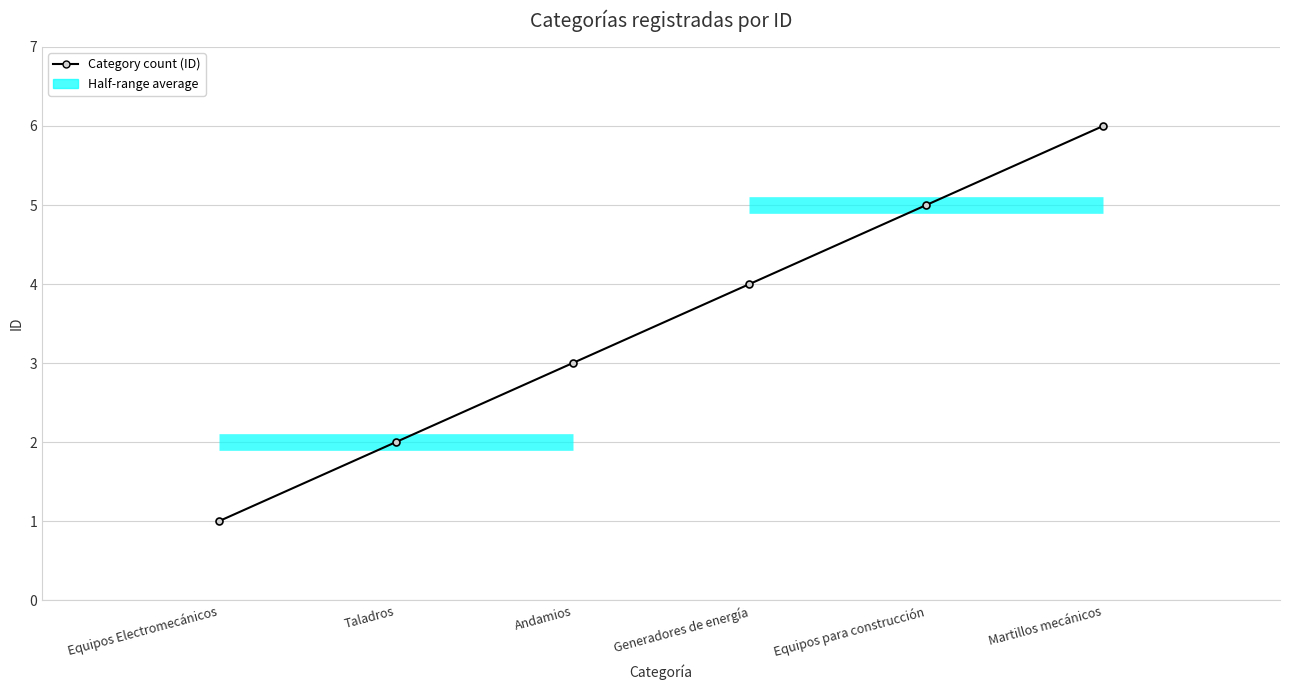

List the labels in order of value, smallest first.

Equipos Electromecánicos, Taladros, Andamios, Generadores de energía, Equipos para construcción, Martillos mecánicos